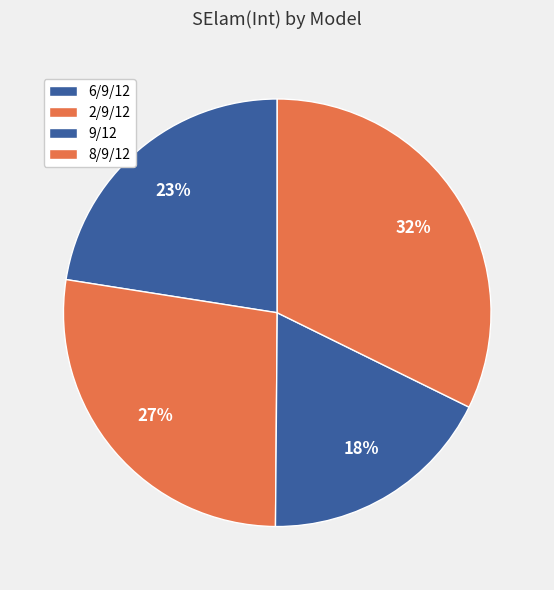

How many segments does this pie chart have?

4